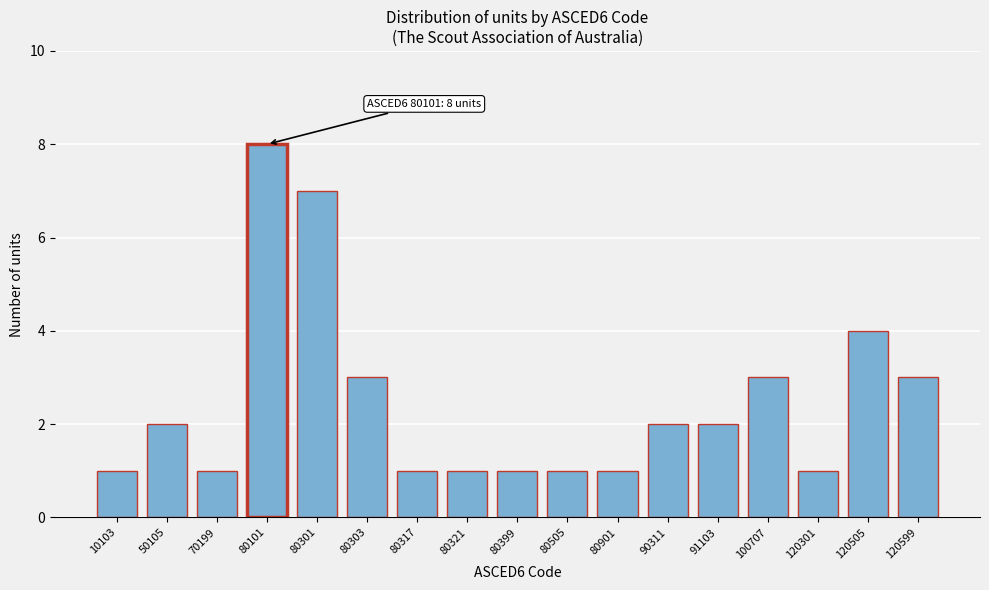

Reading left to right, list all the values displayed in this chart.

1	2	1	8	7	3	1	1	1	1	1	2	2	3	1	4	3